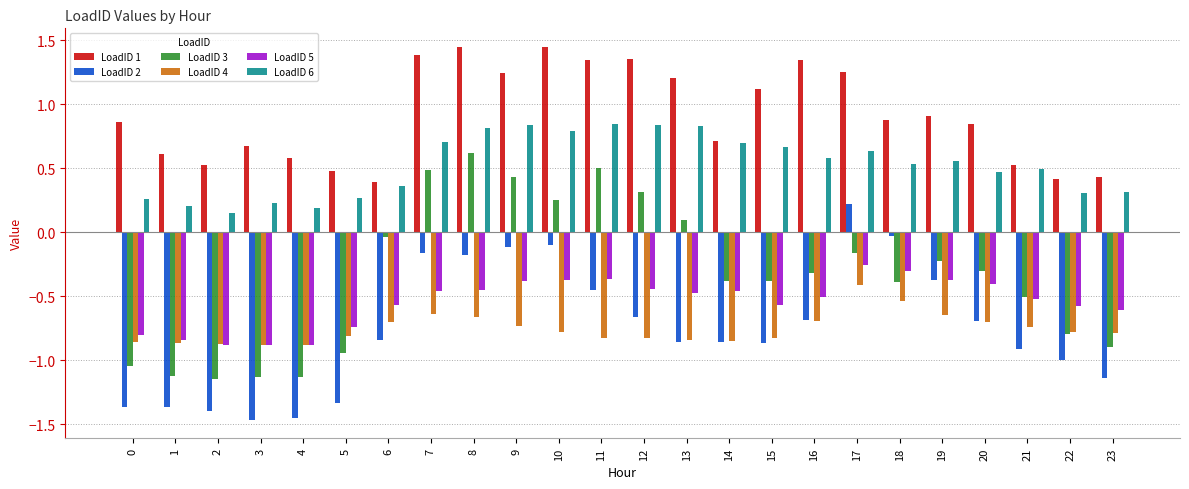

What is the spread (max minus min) of values at 23?

1.6